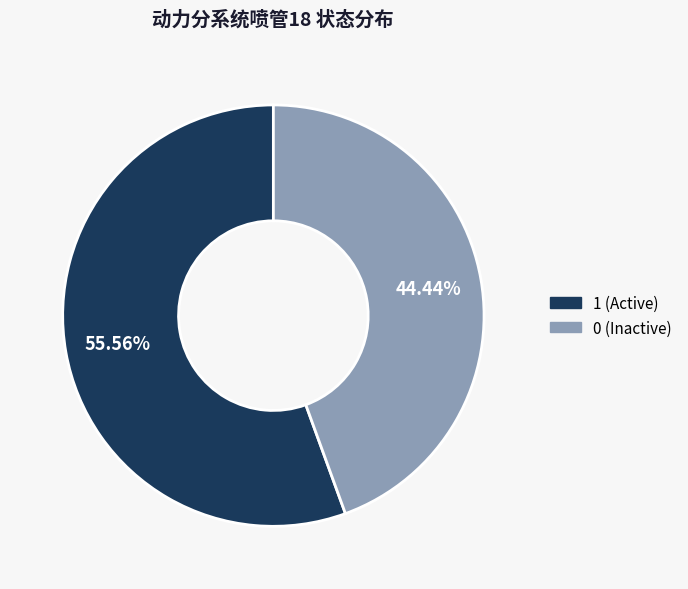

Rank the categories by value from lowest to highest.

0 (Inactive), 1 (Active)